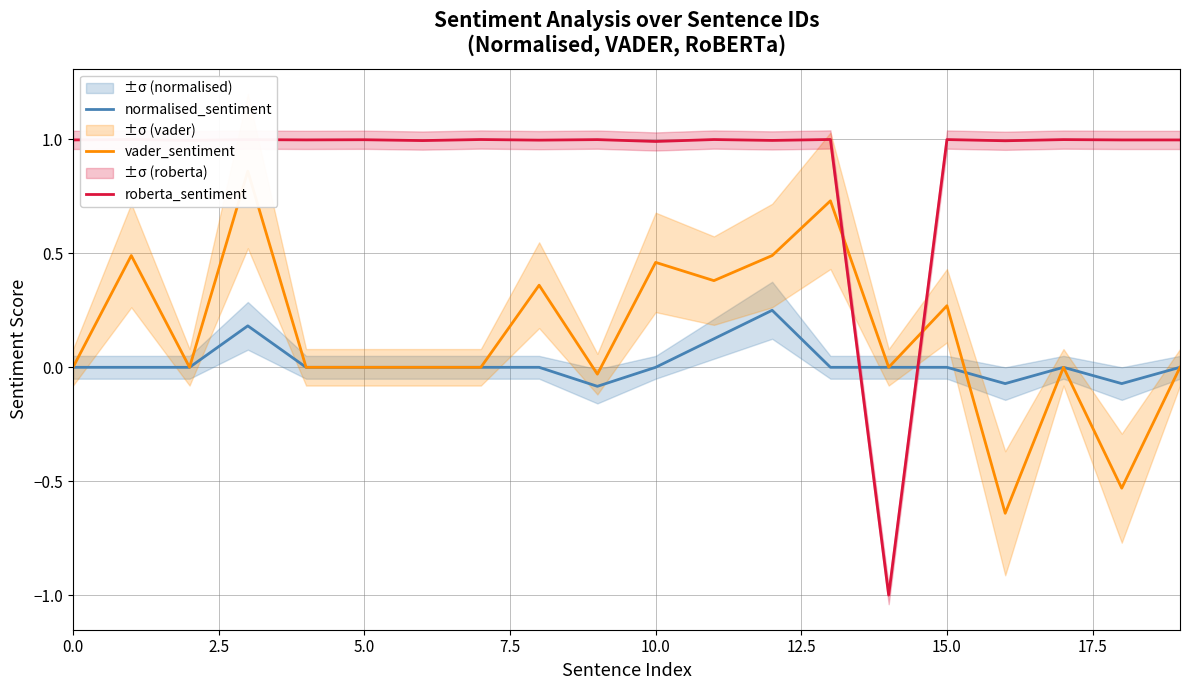

The normalised_sentiment series shows 0.2 at 11. True or false?

False